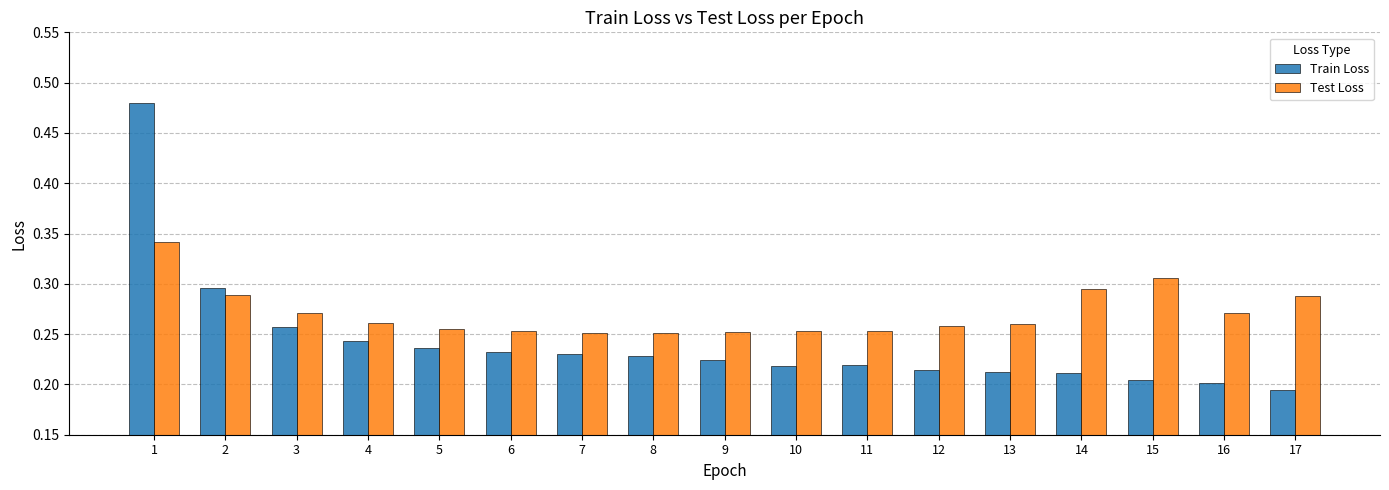

True or false: Train Loss has a value of 0.2 at 12.

True